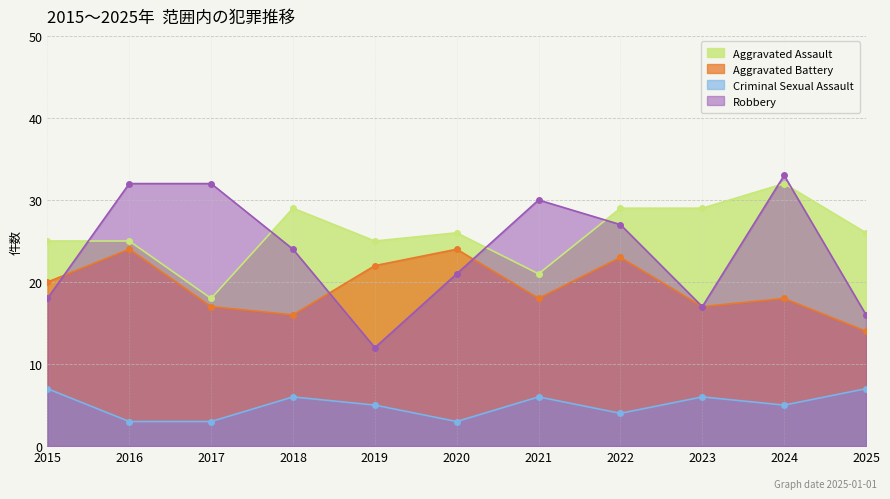

How many Criminal Sexual Assault values are between 3 and 6?

9